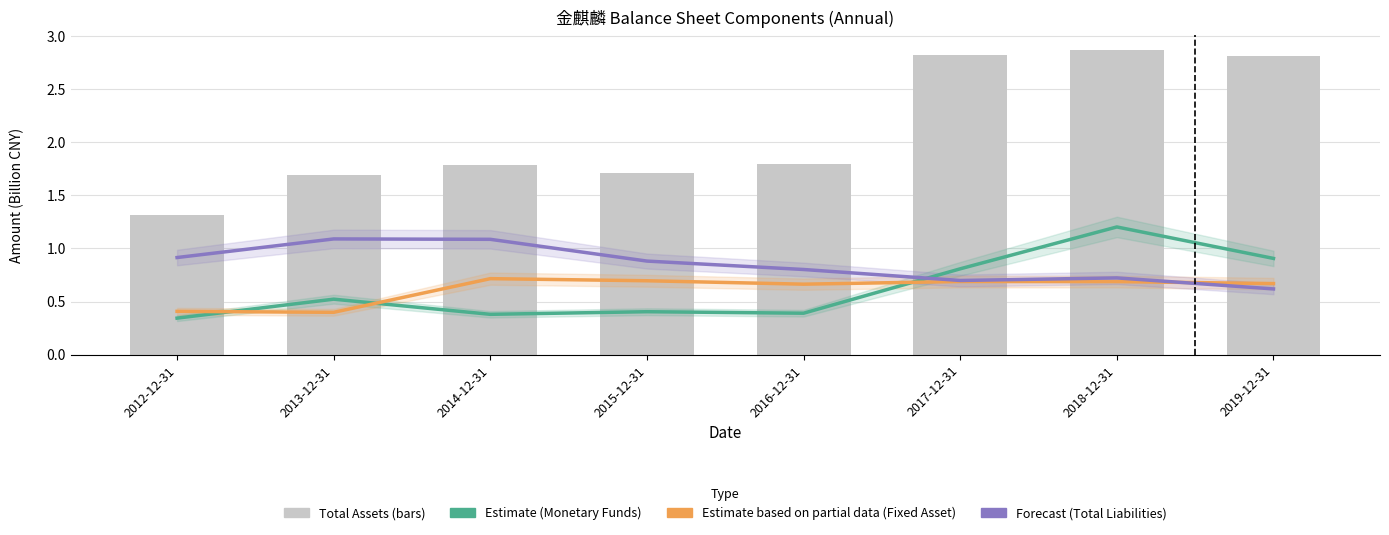

Is it true that TOTAL_ASSETS equals 1.9 at 2012-12-31?

False